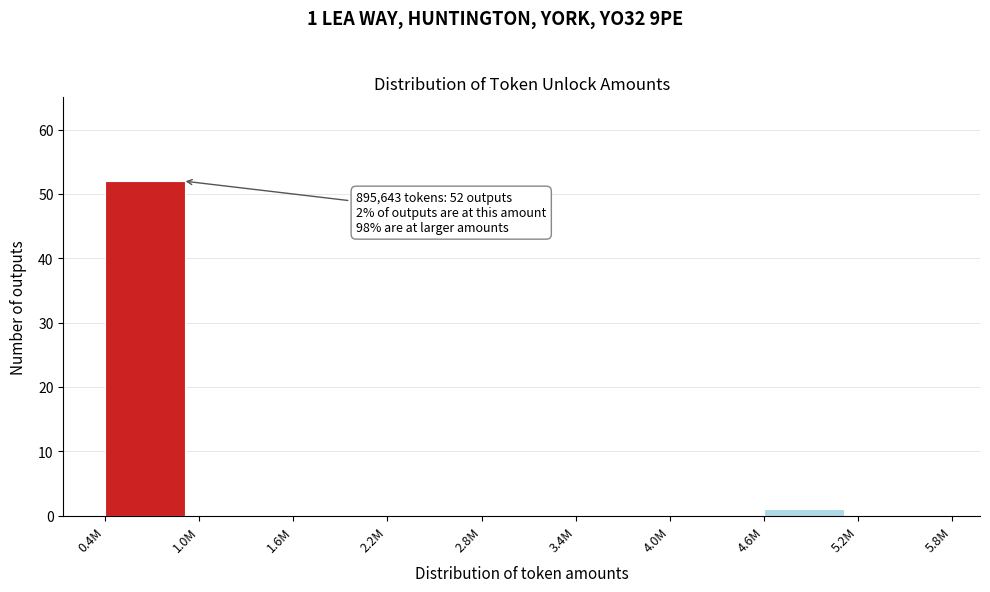

Reading right to left, list all the values displayed in this chart.

5.2M=0	4.6M=1	4.0M=0	3.4M=0	2.8M=0	2.2M=0	1.6M=0	1.0M=0	0.4M=52